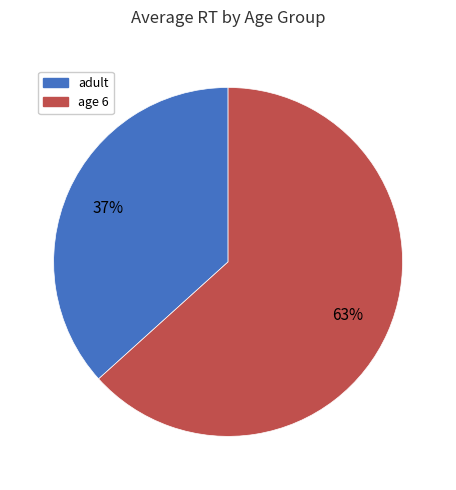

Does any single category account for the majority?

Yes